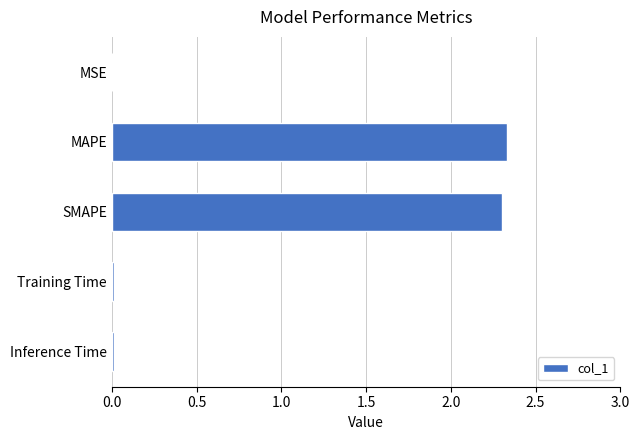

What is the greatest value displayed?

2.3